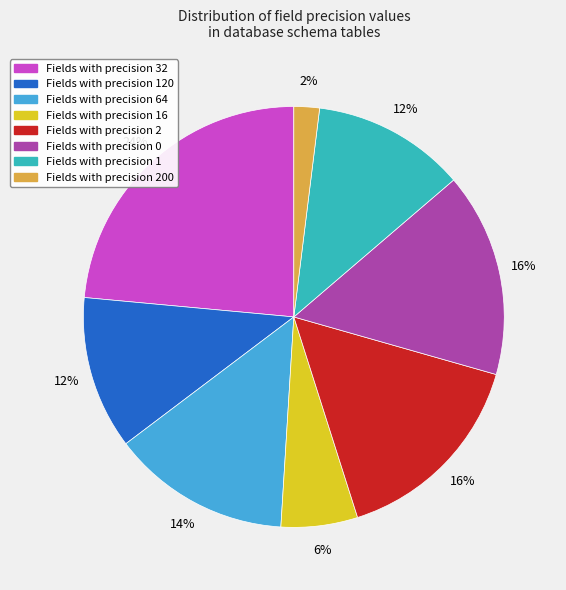

How many segments does this pie chart have?

8